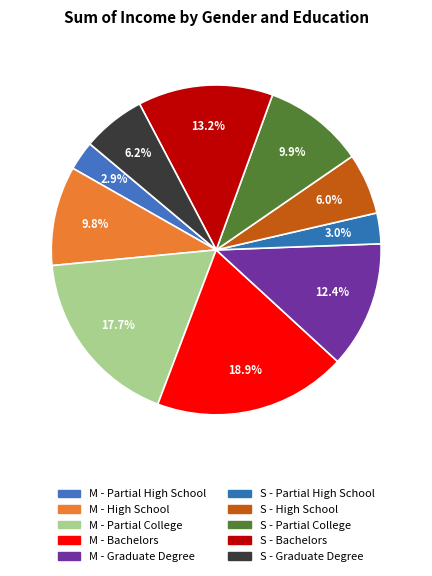

What is the change in value from S - High School to S - Graduate Degree?

+60000